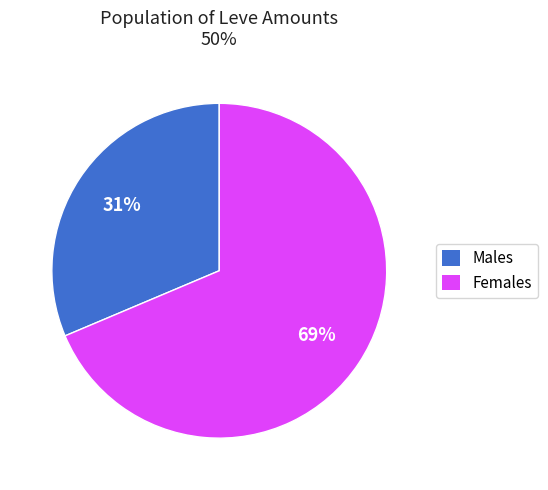

To the nearest percent, what is the average slice percentage?

50%